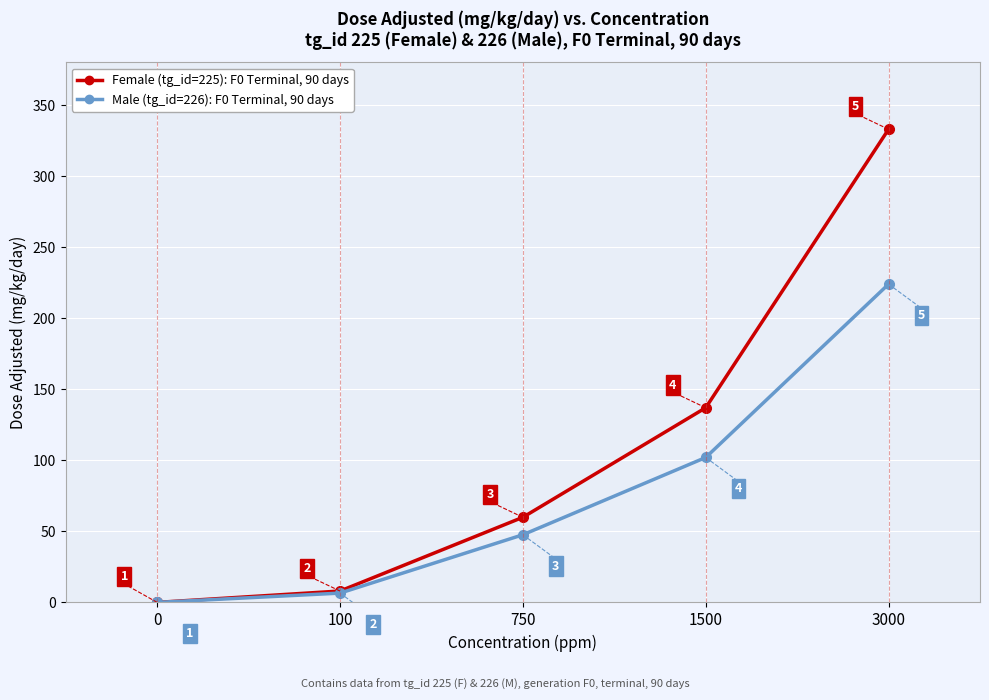

Which label corresponds to the largest value in the chart?

3000